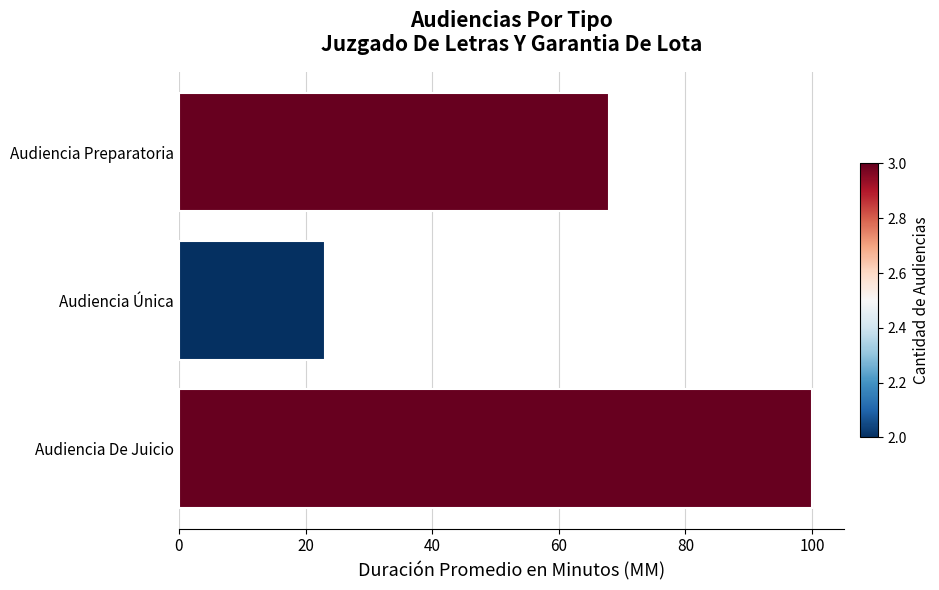

Between Audiencia Preparatoria and Audiencia De Juicio, which is larger?

Audiencia De Juicio